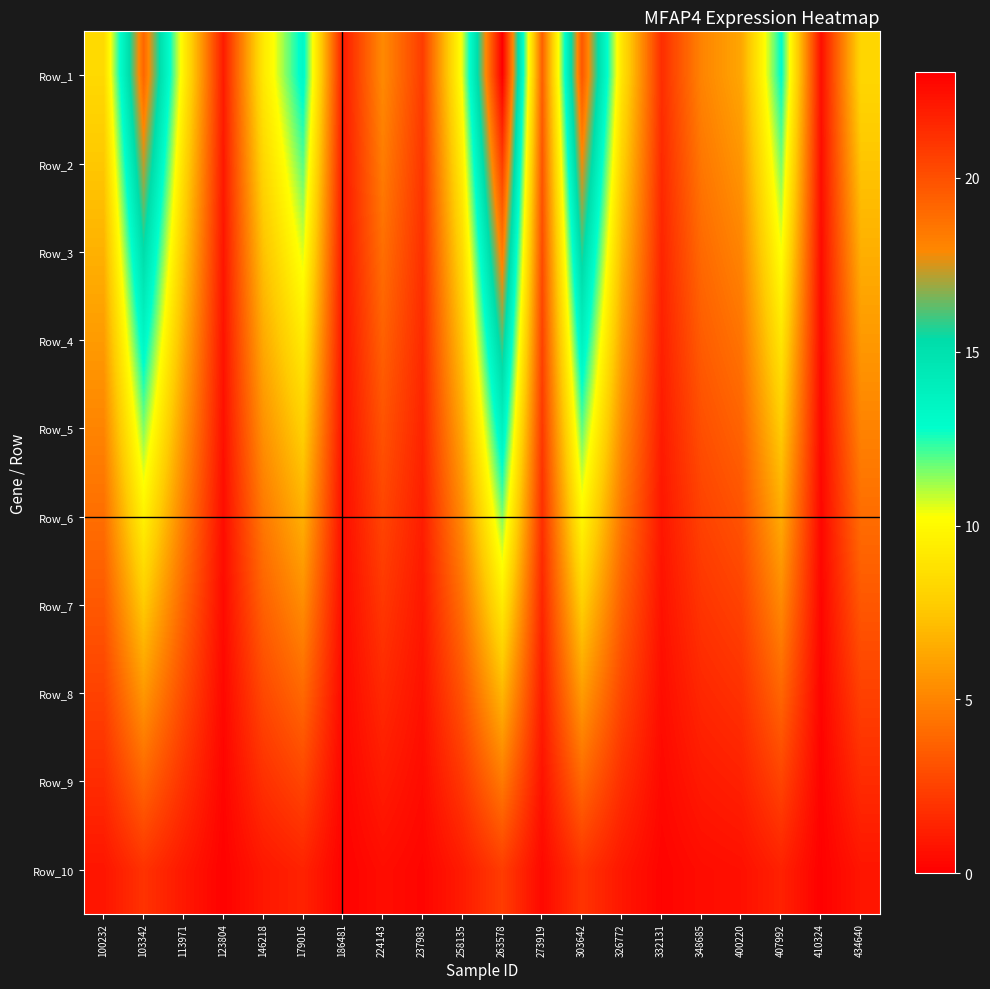

At how many categories does at least one series exceed 21?

1